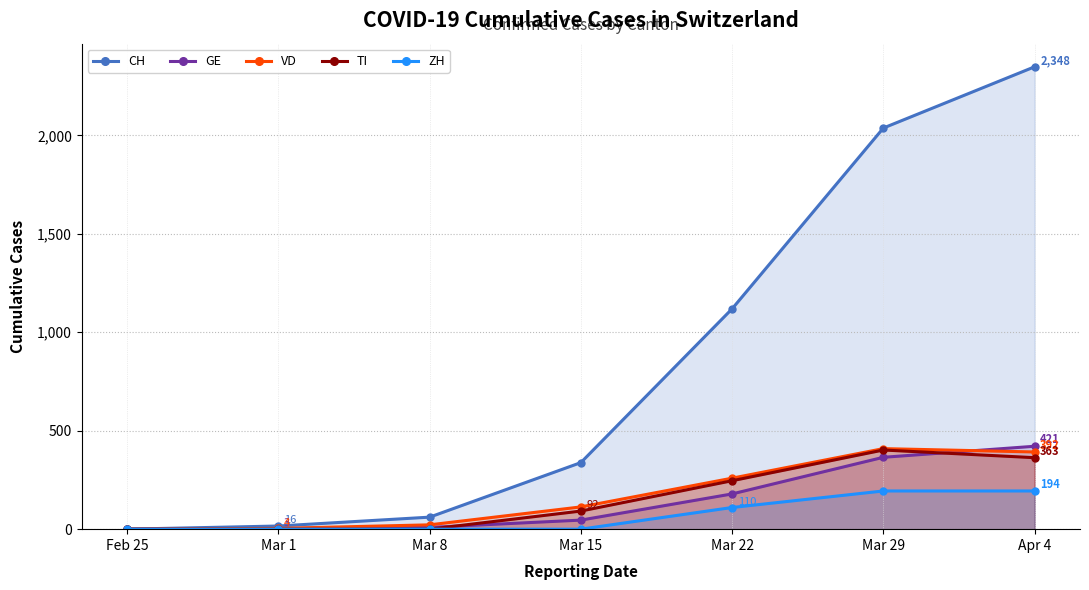

What is the difference between the ZH values at Apr 4 and Mar 1?

194